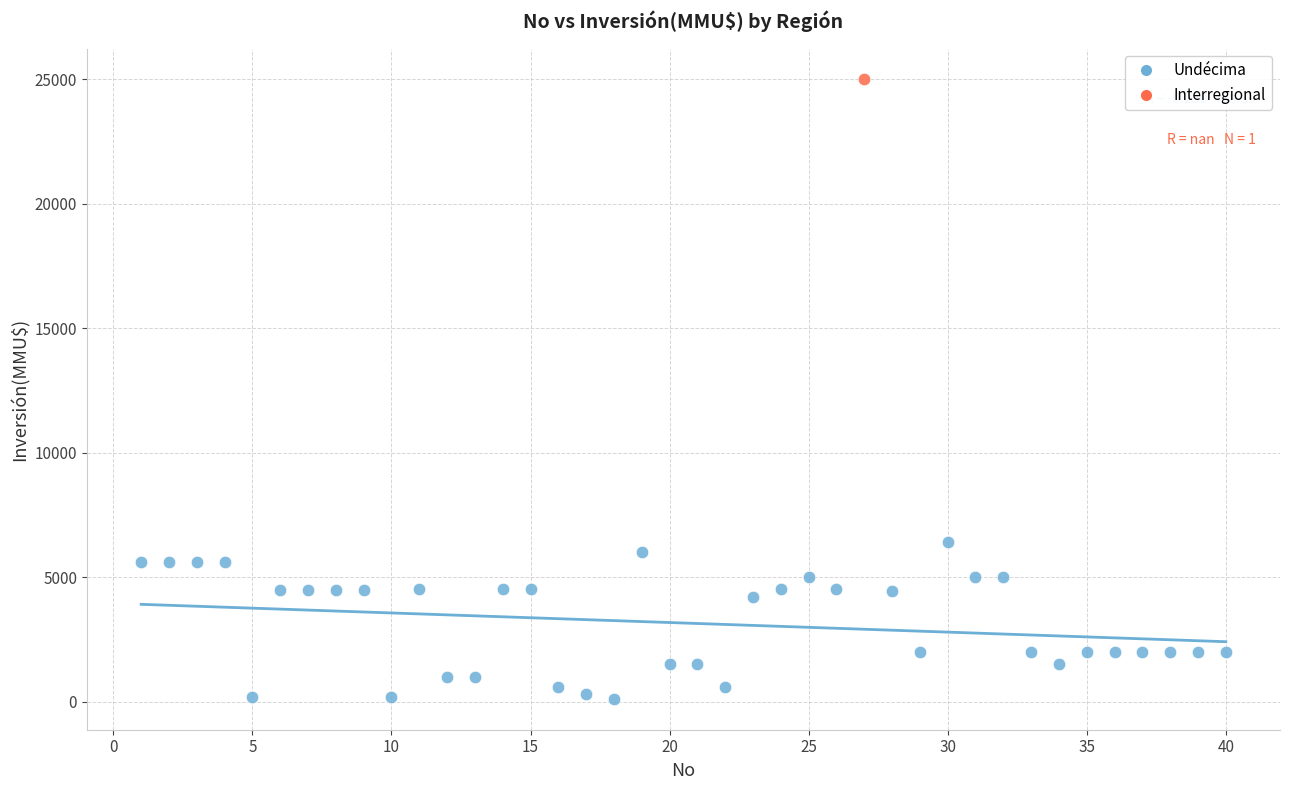

What are all the series names shown in the legend?

Undécima, Interregional